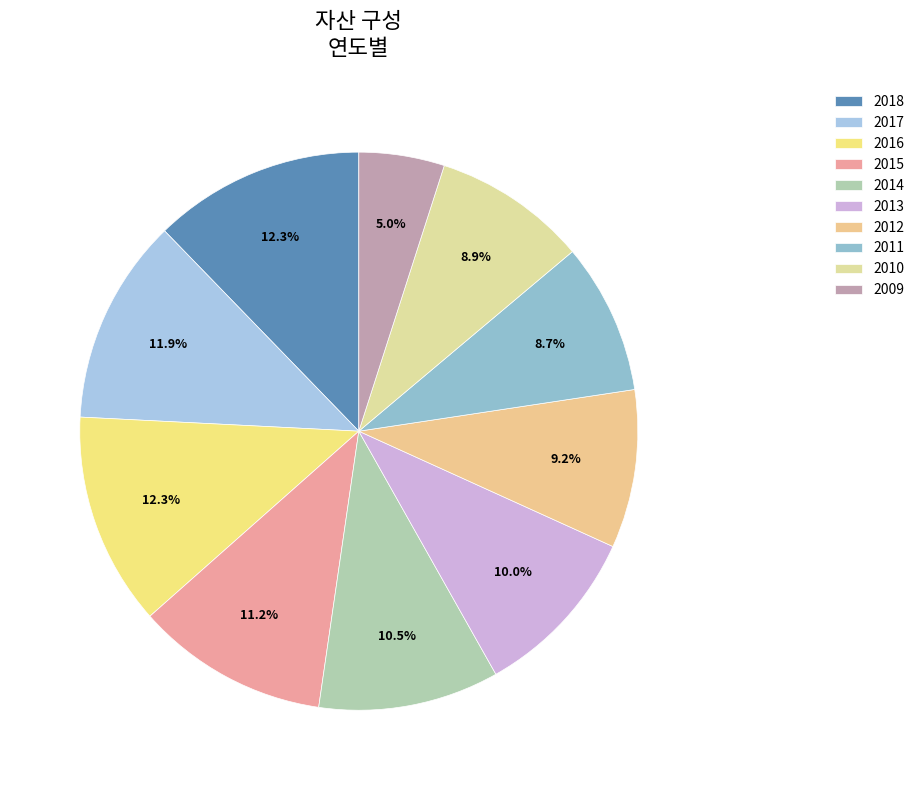

To the nearest percent, what is the combined percentage of 2011 and 2010?

18%